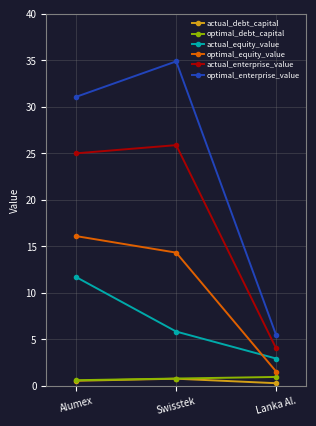

Which series changed the most between Swisstek and Lanka Al.?

optimal_enterprise_value